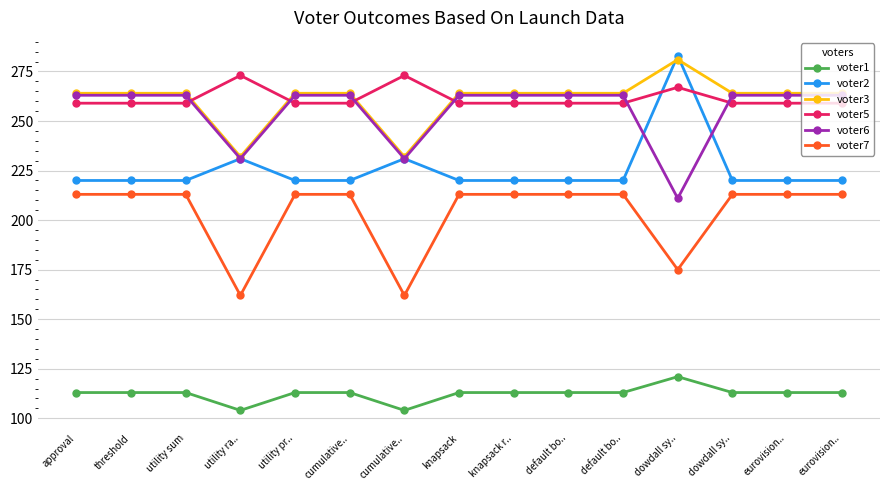

How many interior local peaks does the voter1 series have?

1